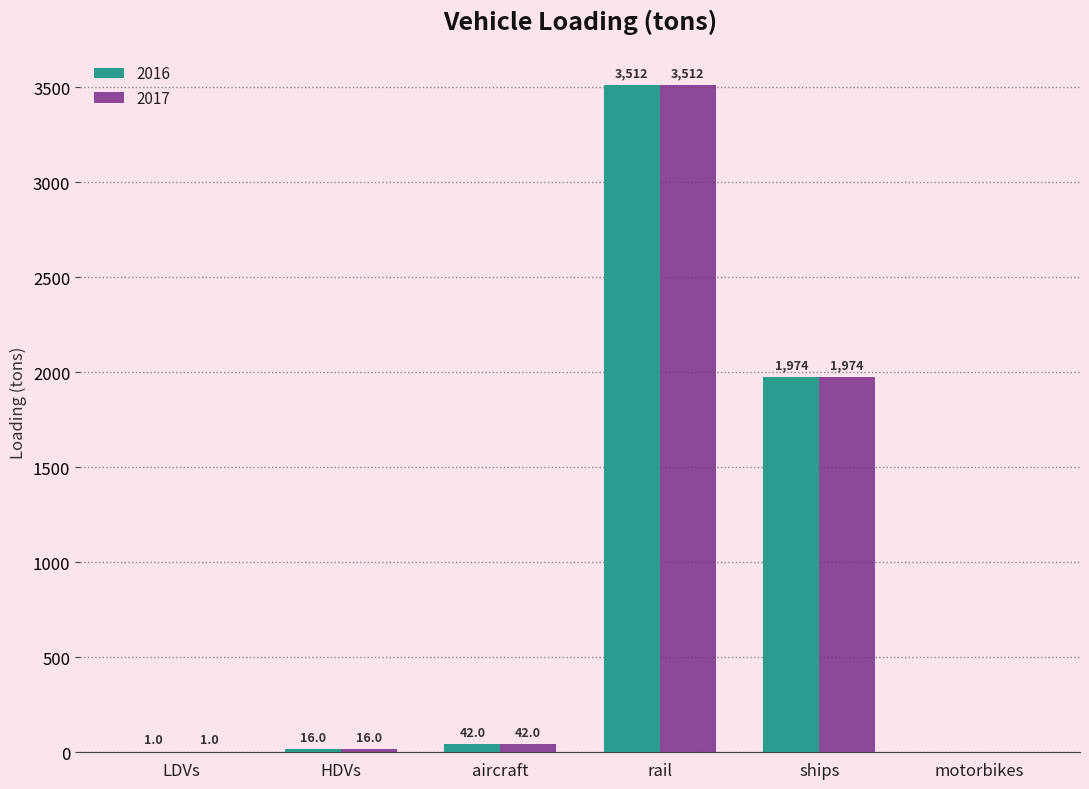

What is the total value across all series at aircraft?

84.0